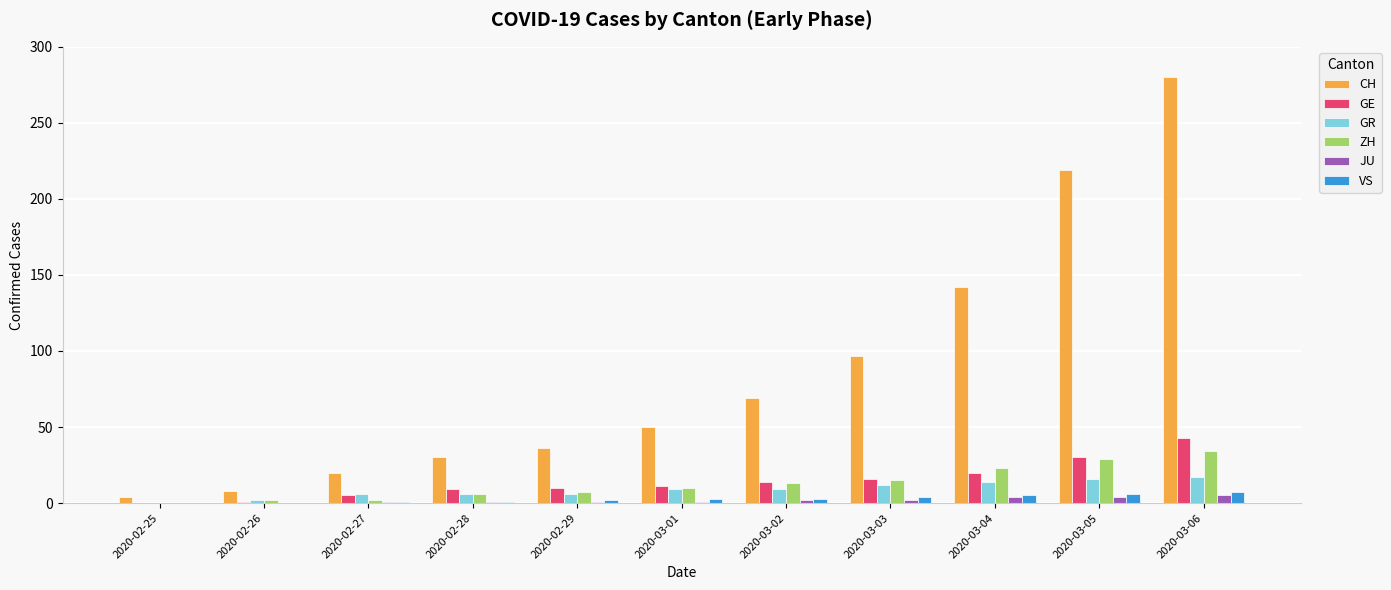

What is the sum of all GR values?

97